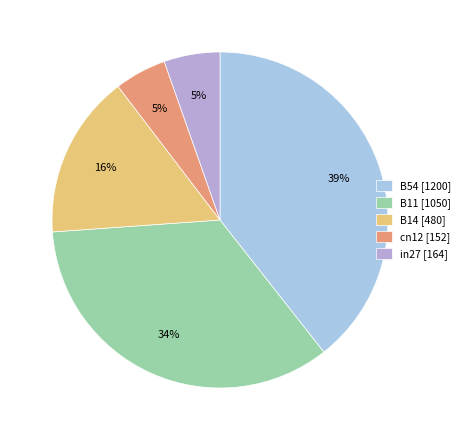

Count the number of slices in the pie.

5